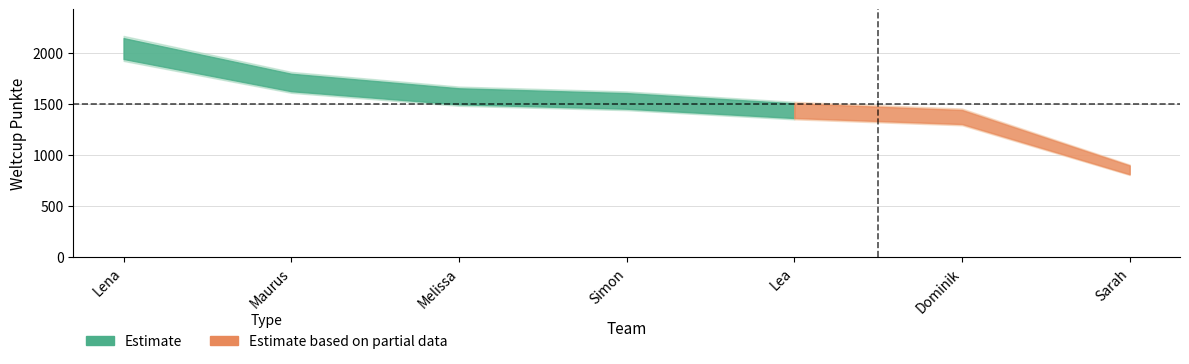

Reading right to left, list all the values displayed in this chart.

855	1374	1436	1532	1577	1713	2046